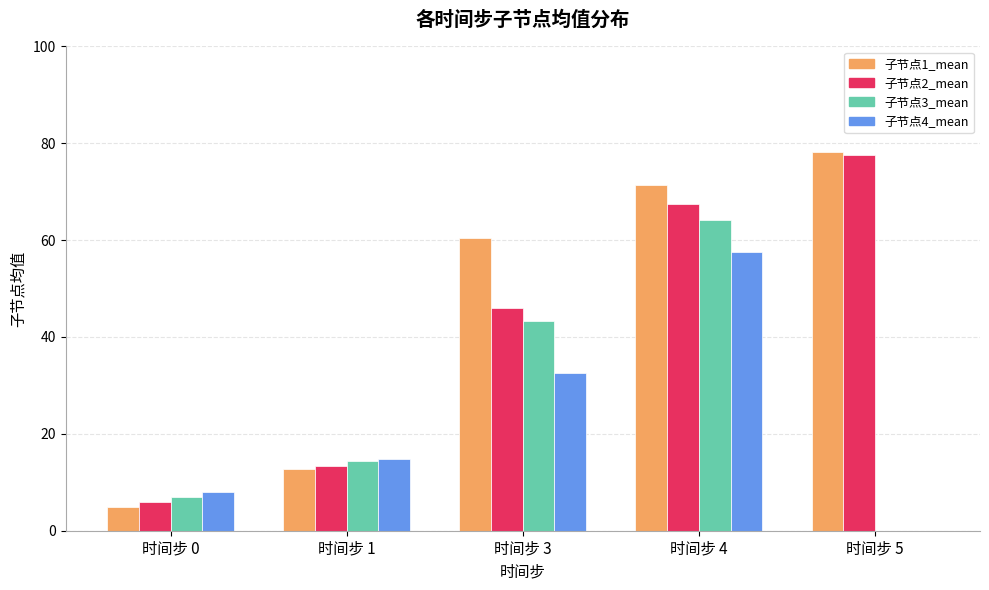

What is the maximum value shown in the chart?

78.2